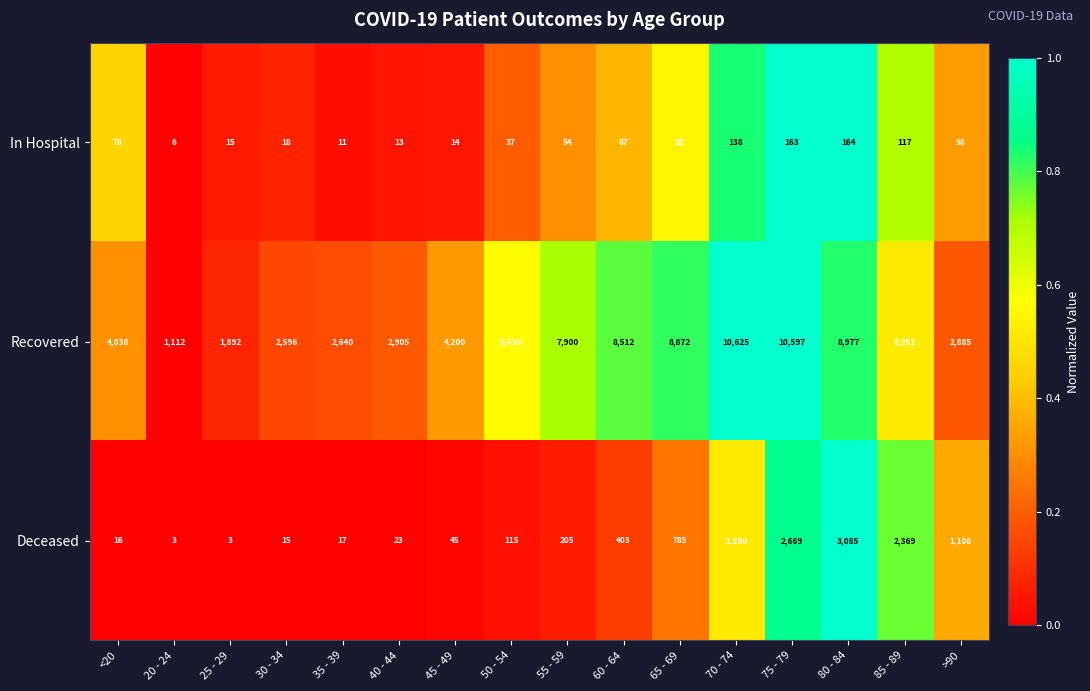

How many data points in Recovered are less than 6051?

8